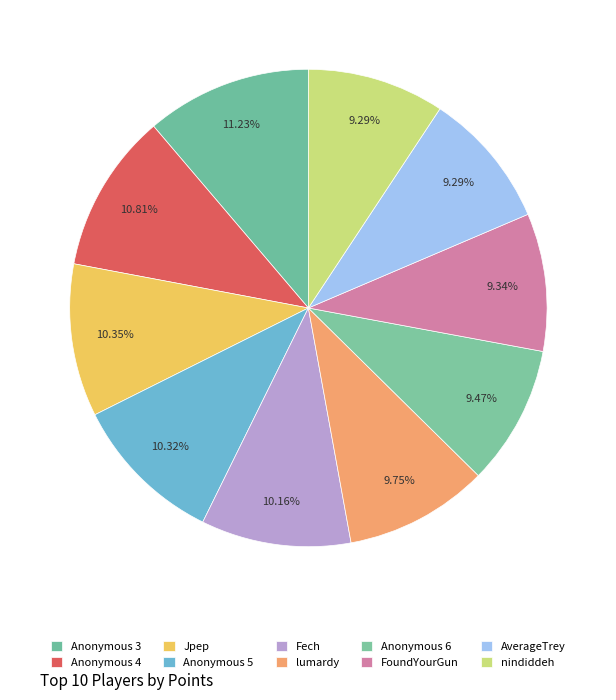

Which has a higher value, Anonymous 4 or Anonymous 6?

Anonymous 4